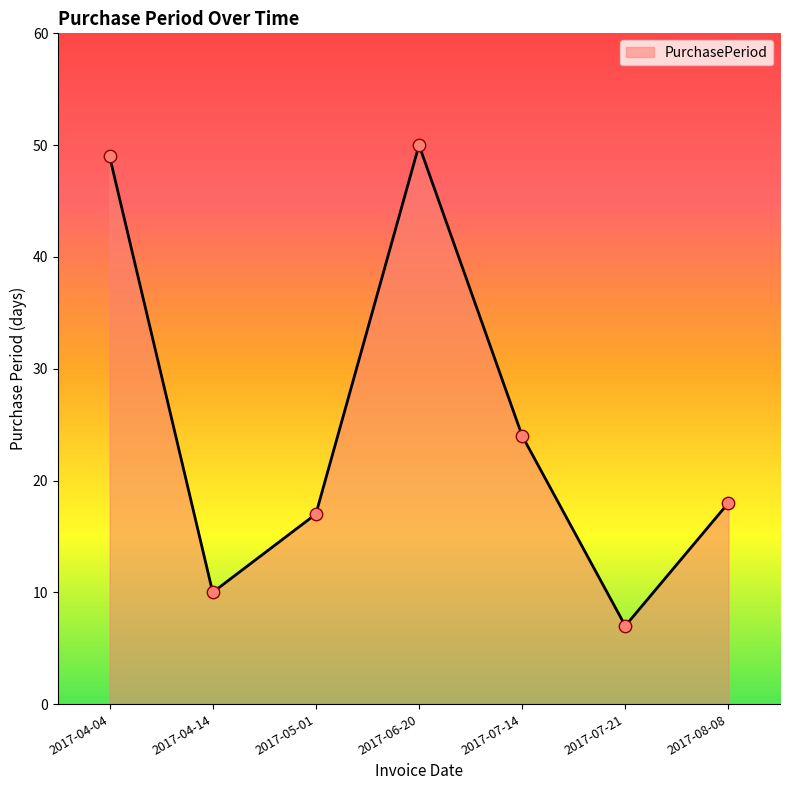

Which has a higher value, 2017-07-14 or 2017-05-01?

2017-07-14